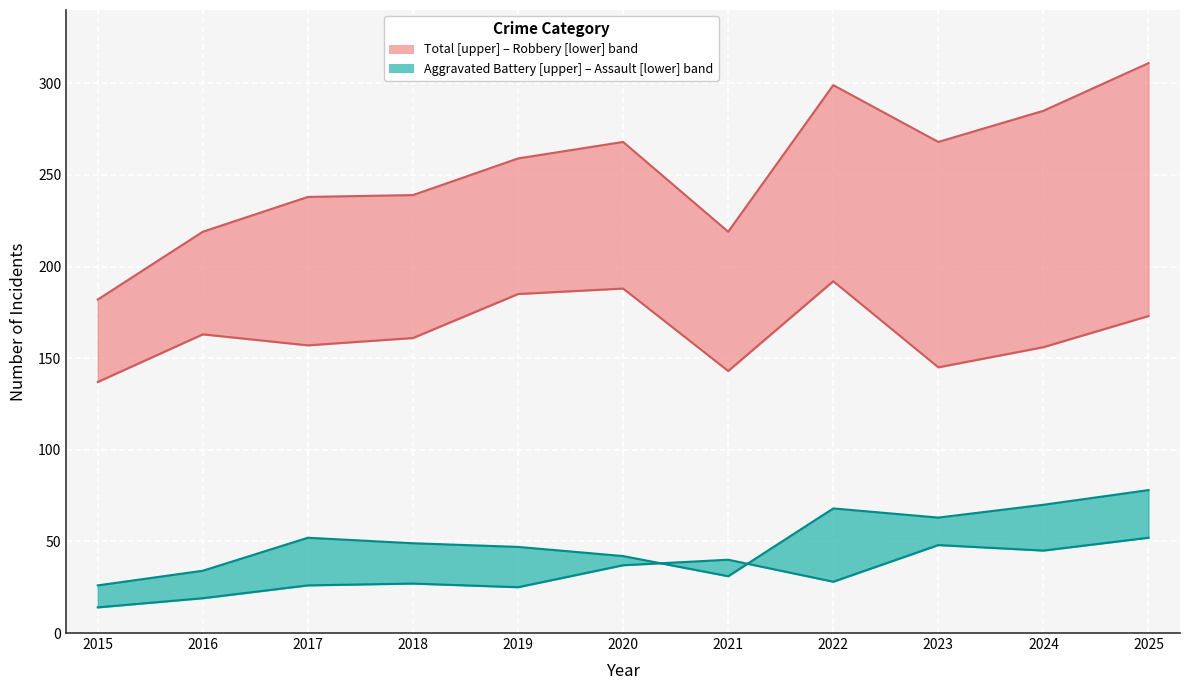

Reading left to right, what are all the values shown in this chart?

Robbery: 137	163	157	161	185	188	143	192	145	156	173
Total: 182	219	238	239	259	268	219	299	268	285	311
Aggravated Battery: 26	34	52	49	47	42	31	68	63	70	78
Aggravated Assault: 14	19	26	27	25	37	40	28	48	45	52